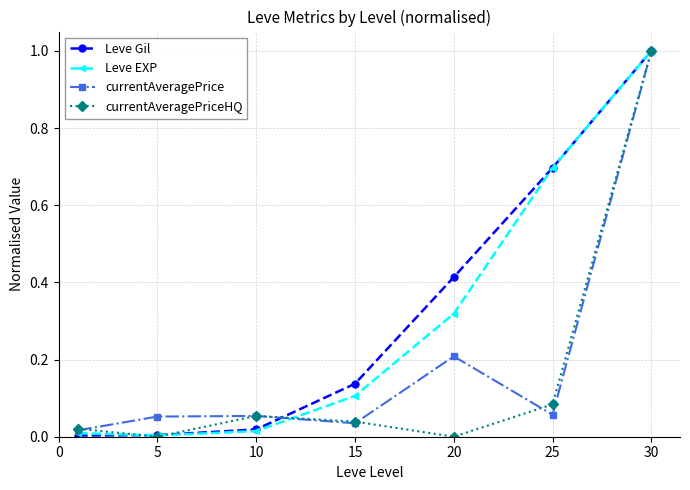

True or false: Leve Gil has more than 1 points higher than both neighbors.

False